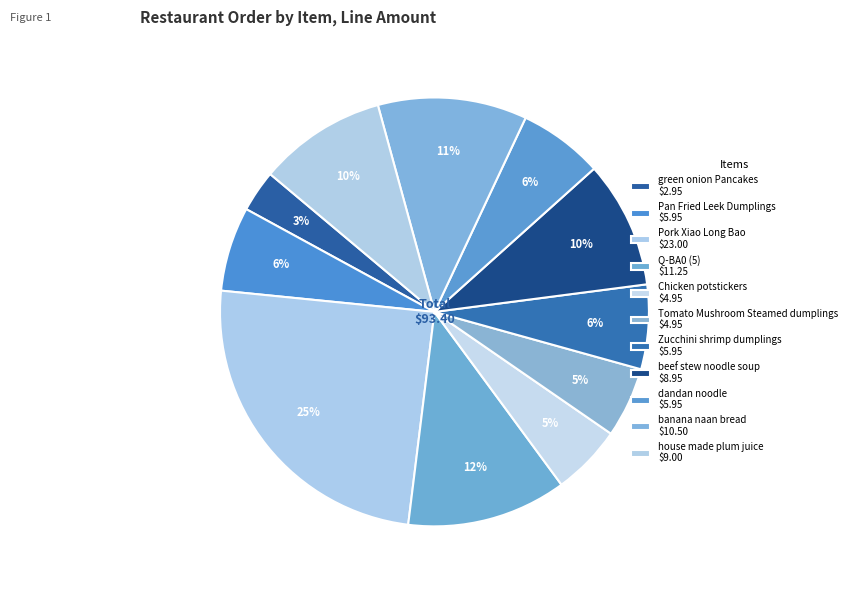

How many slices are in this pie chart?

11